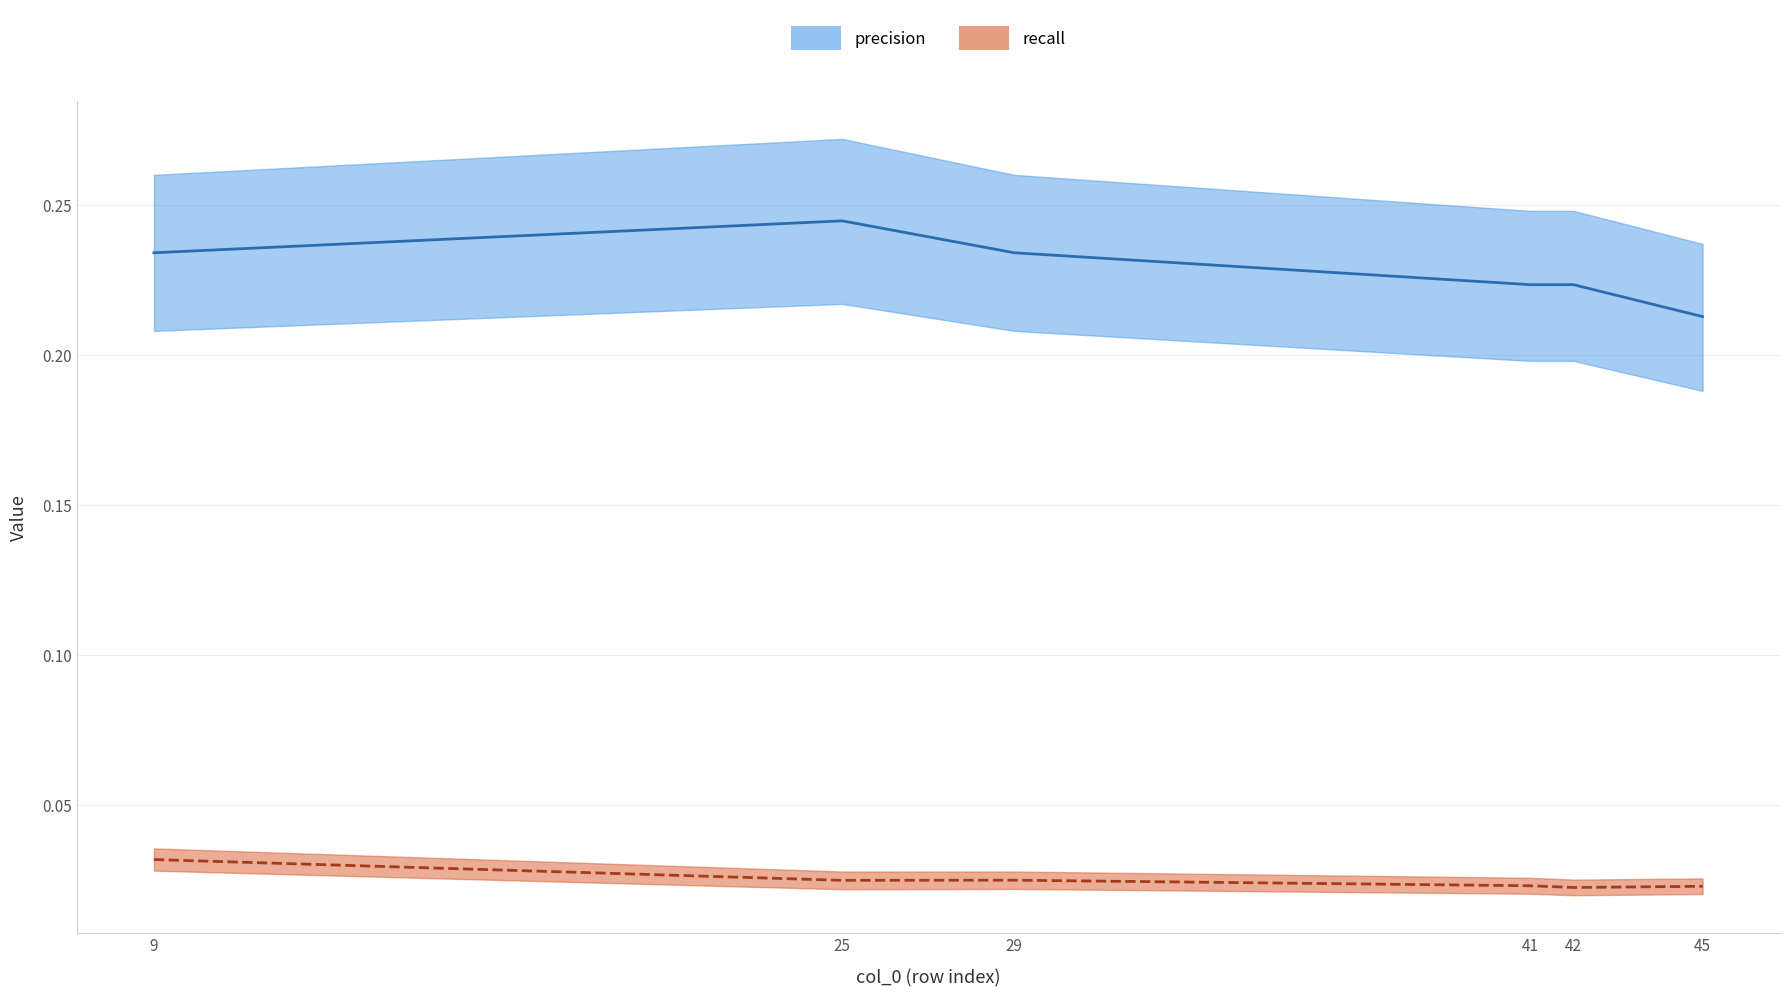

How many interior local peaks does the recall series have?

1